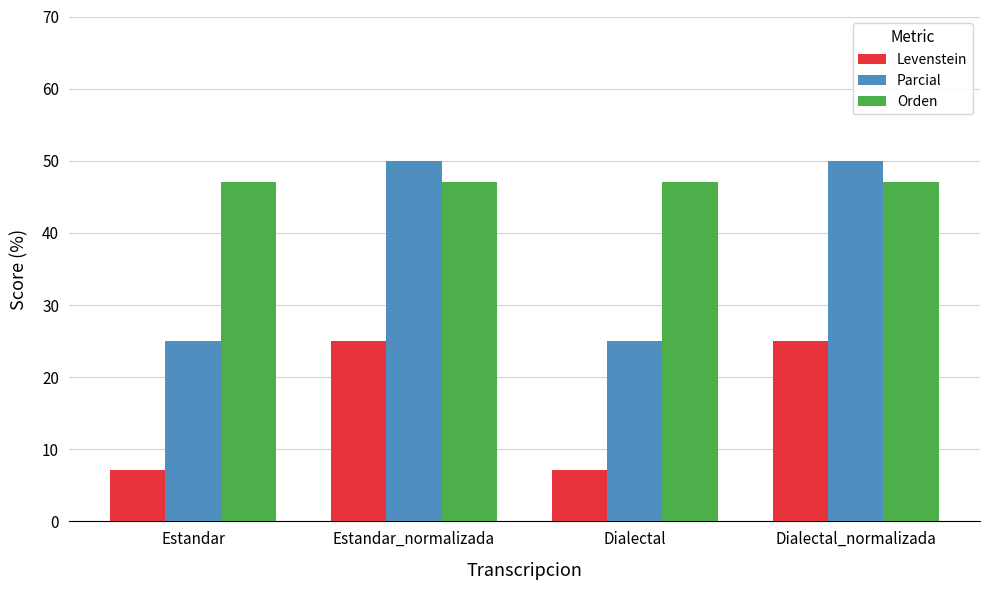

How many groups of bars are there?

4